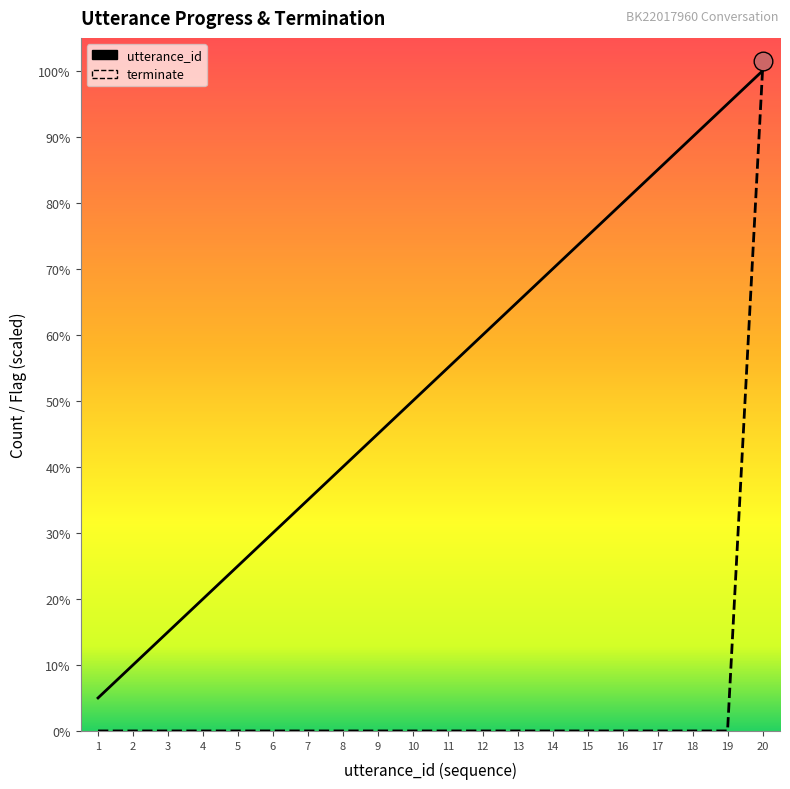

What are all the series names shown in the legend?

utterance_id, terminate